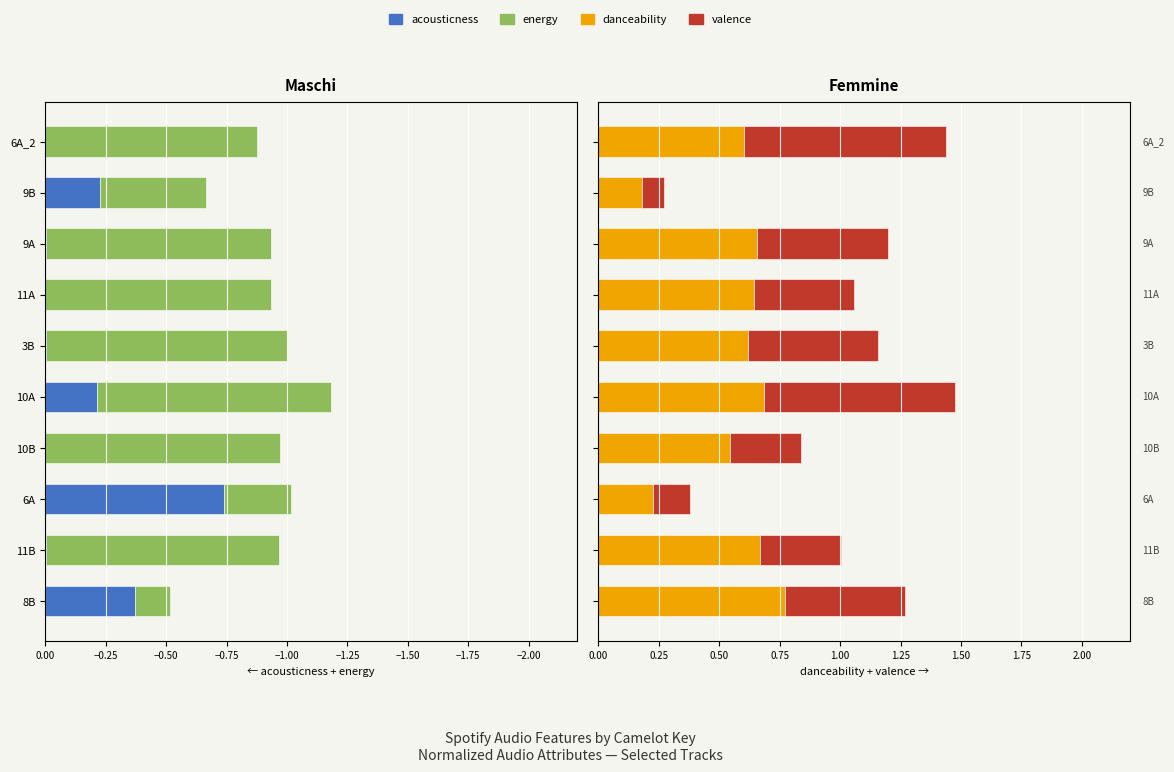

True or false: acousticness has a value of -0.0 at 3B.

True